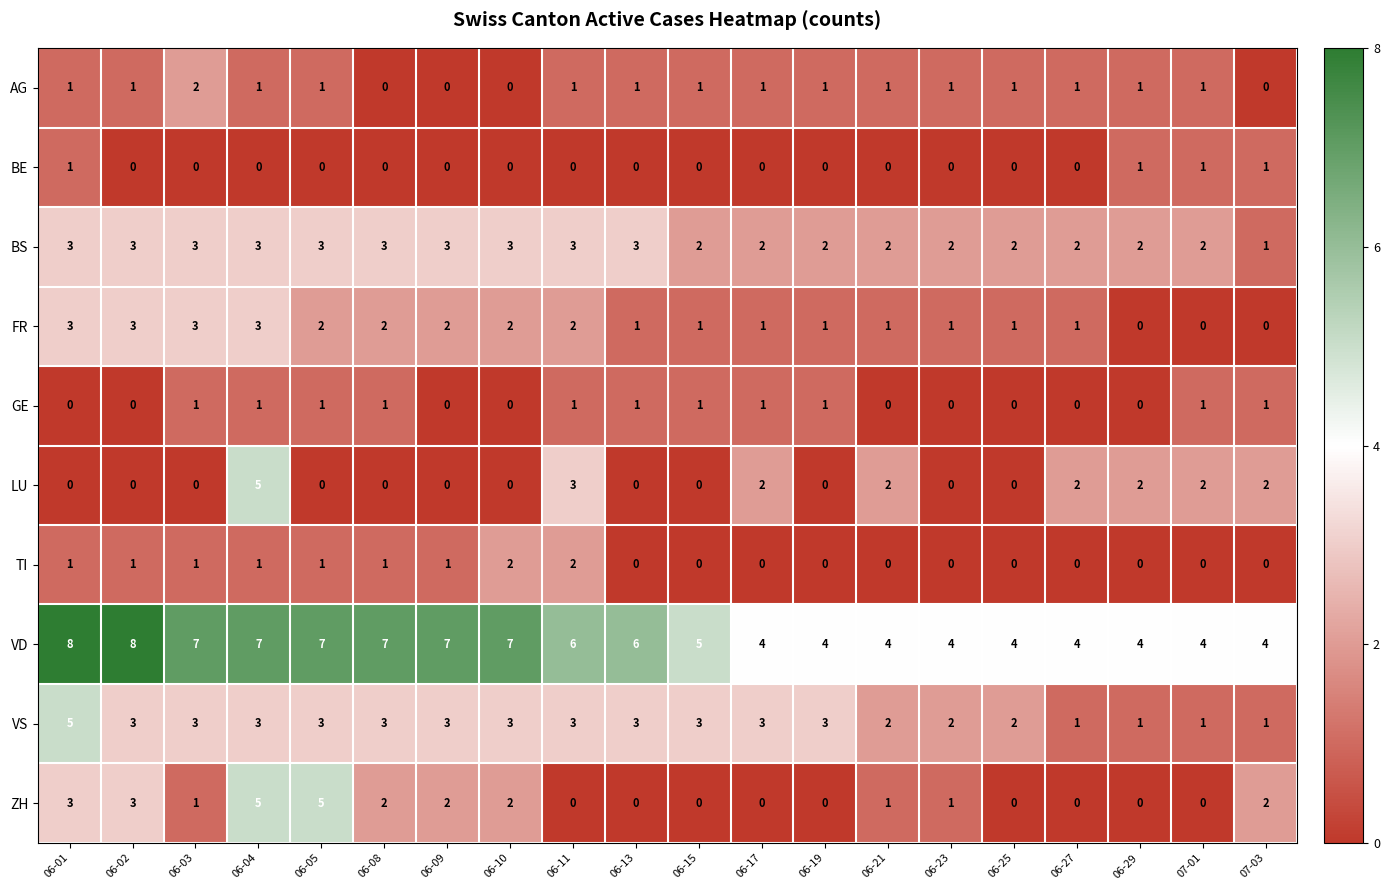

What is the difference between the highest and lowest values at 06-09?

7